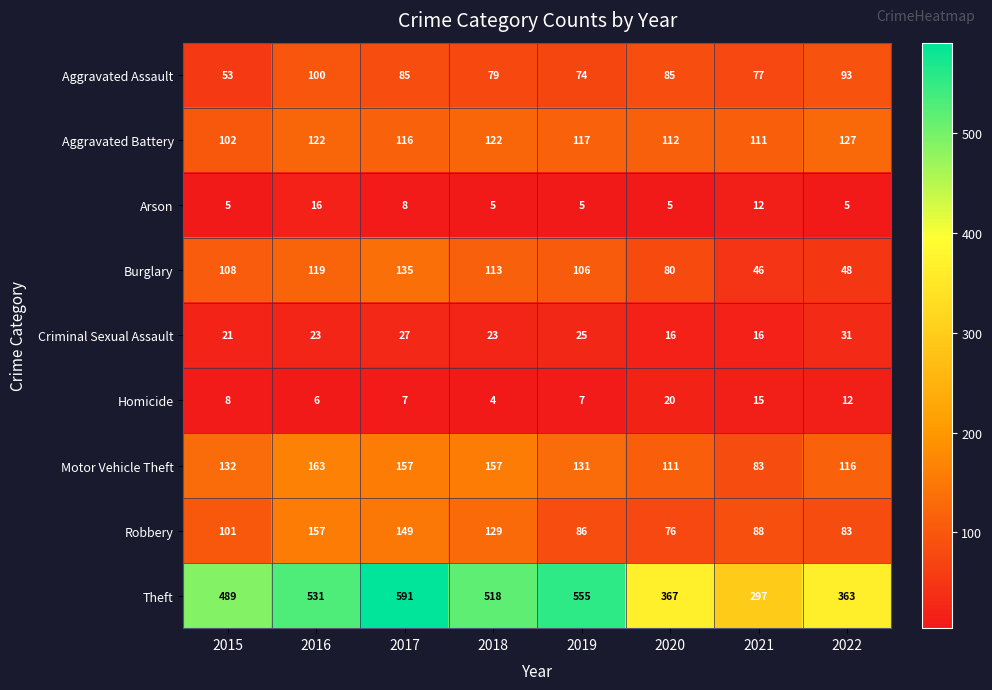

Which series has the widest spread of values?

Theft